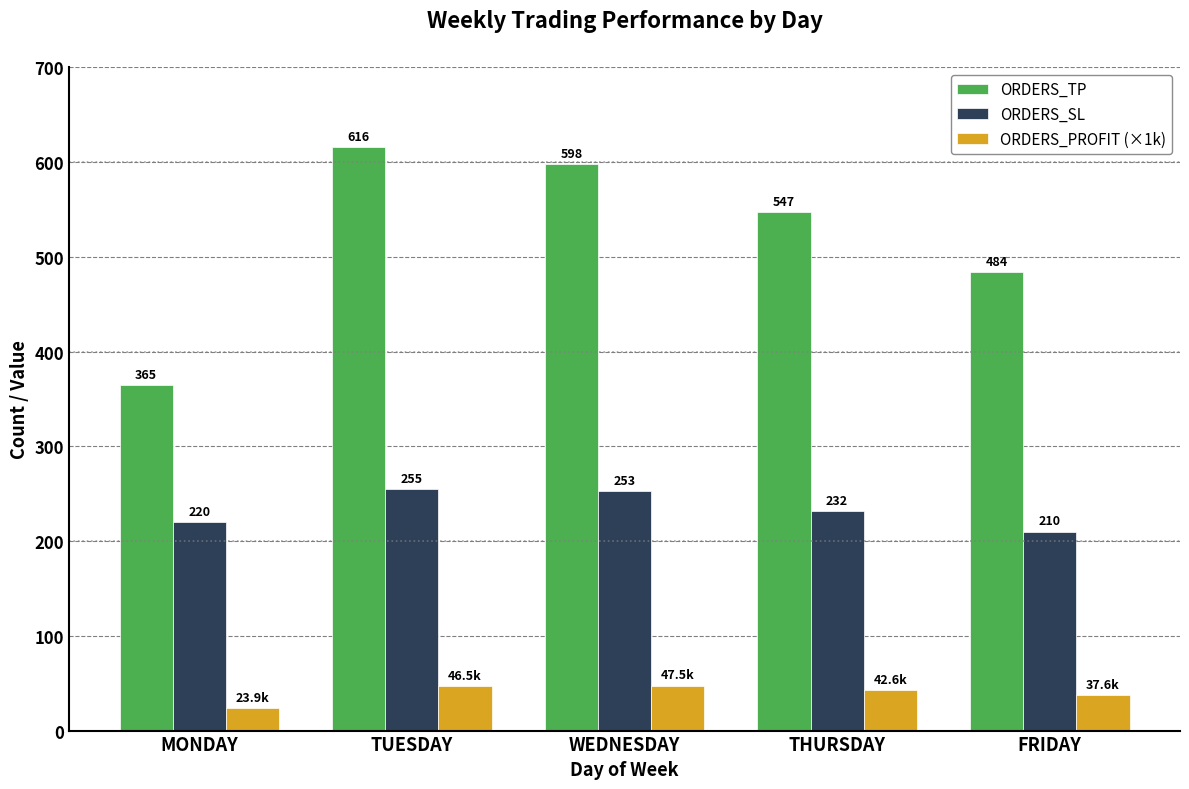

The ORDERS_SL series shows 140.1 at FRIDAY. True or false?

False